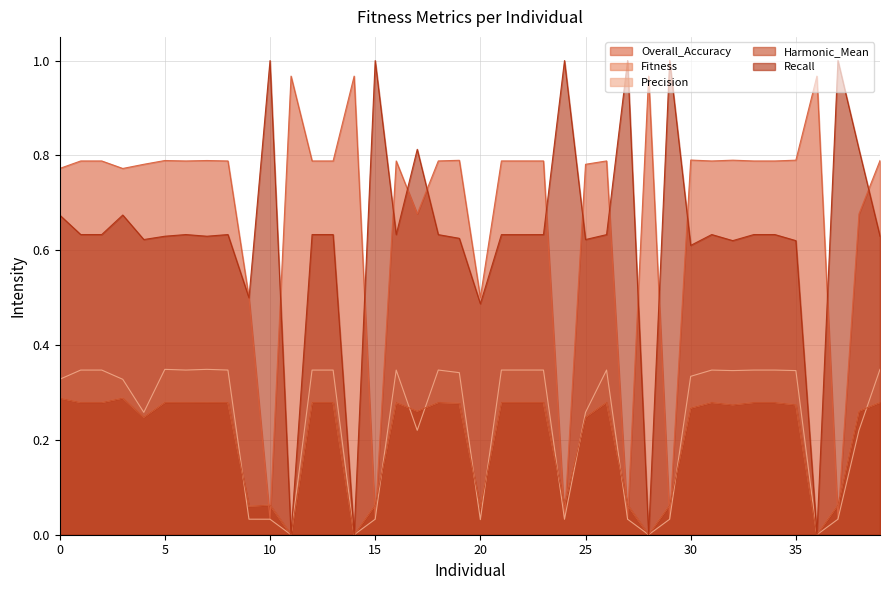

The Harmonic_Mean series shows 0.3 at 31. True or false?

True